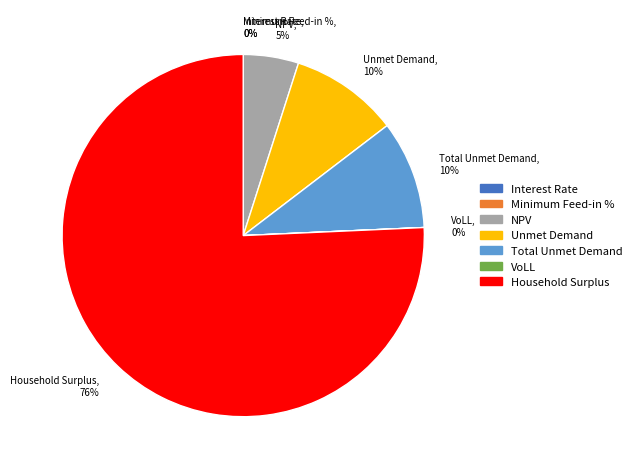

To the nearest percent, what is the difference between the Total Unmet Demand and NPV slice percentages?

5%